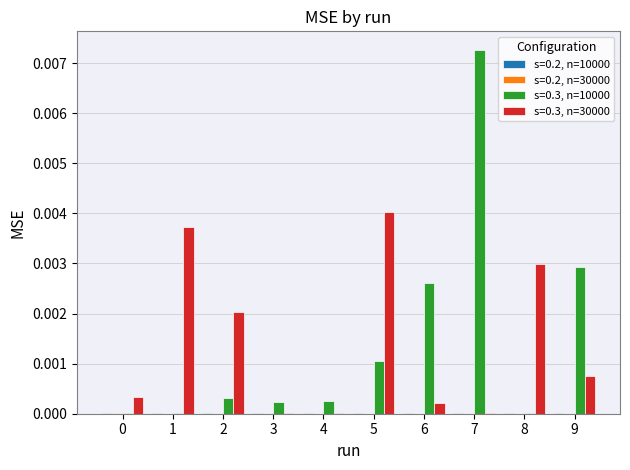

Which series has the widest spread of values?

s=0.3, n=10000